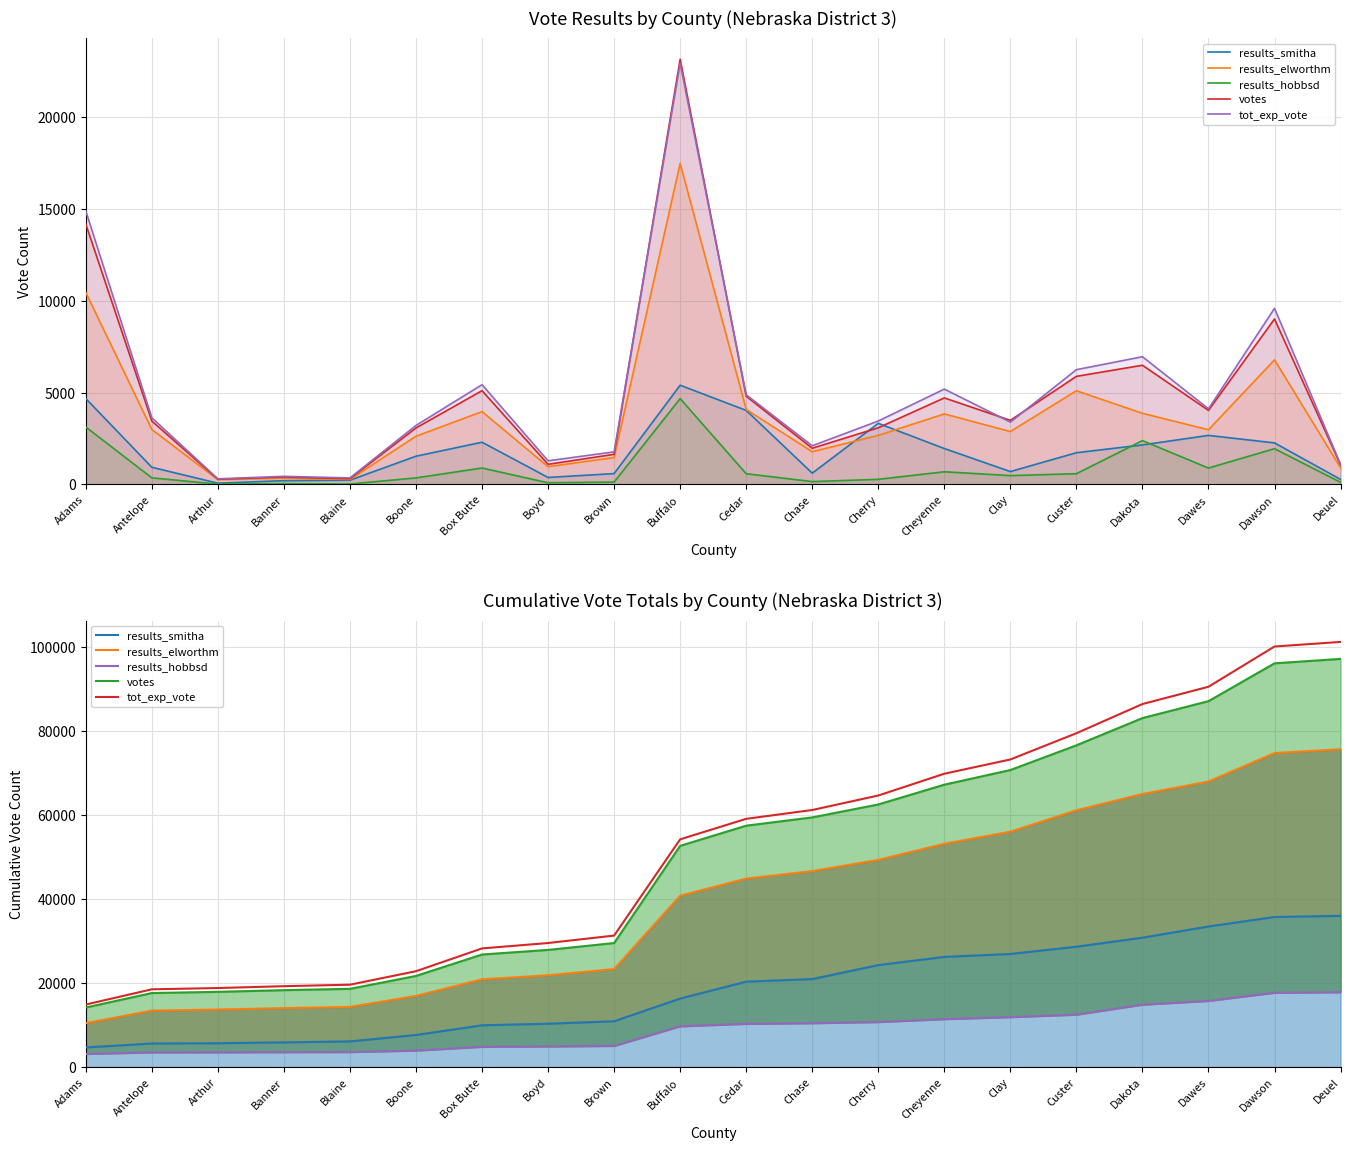

List the series in order of their peak value, lowest first.

results_hobbsd, results_smitha, results_elworthm, votes, tot_exp_vote